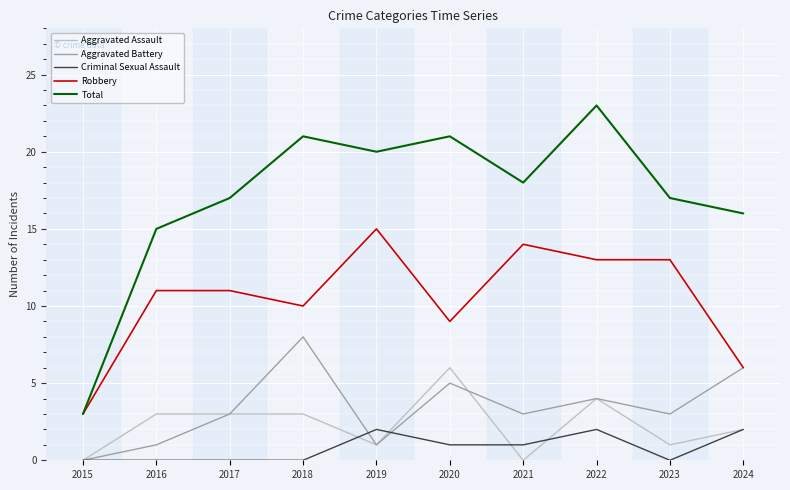

Which series changed the most between 2015 and 2019?

Total